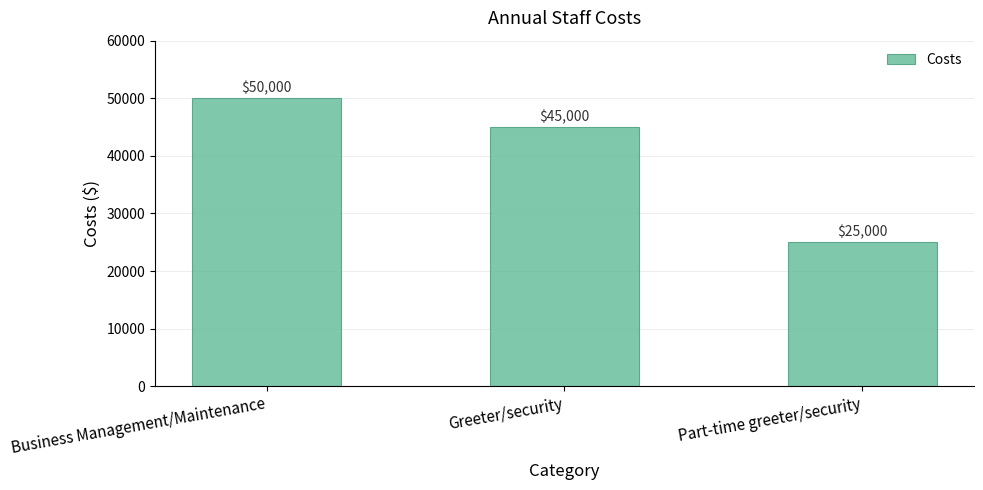

Is it true that the value at Part-time greeter/security is 25000?

True